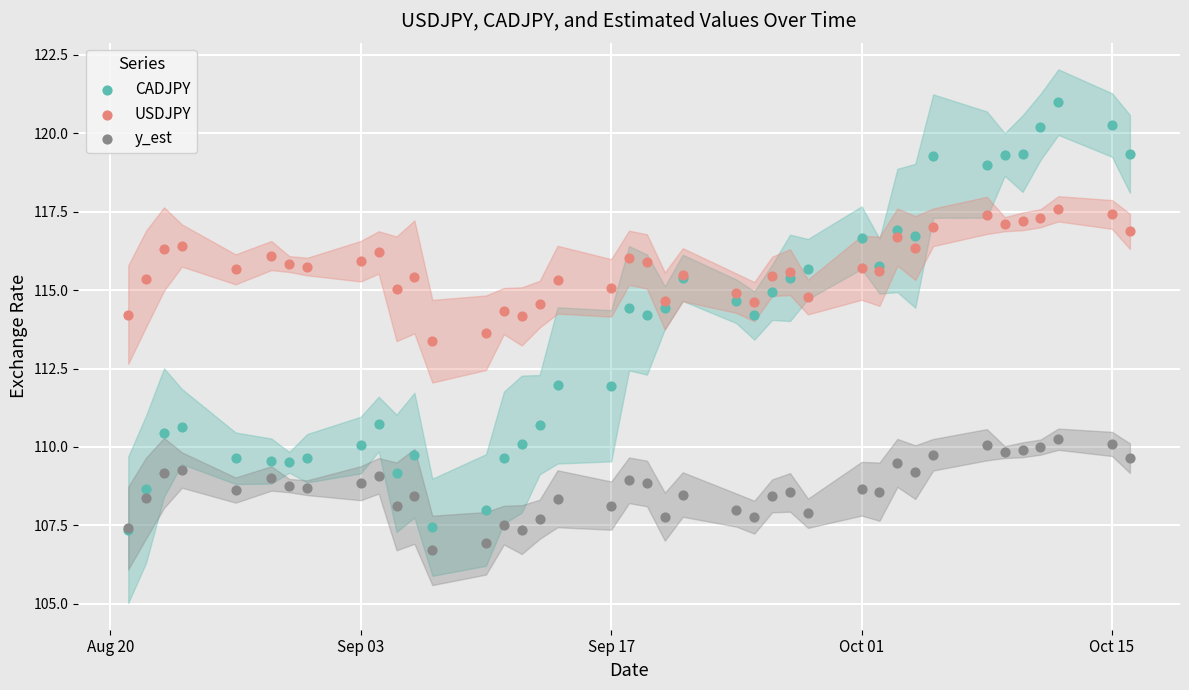

Which series has the widest spread of Y values?

CADJPY